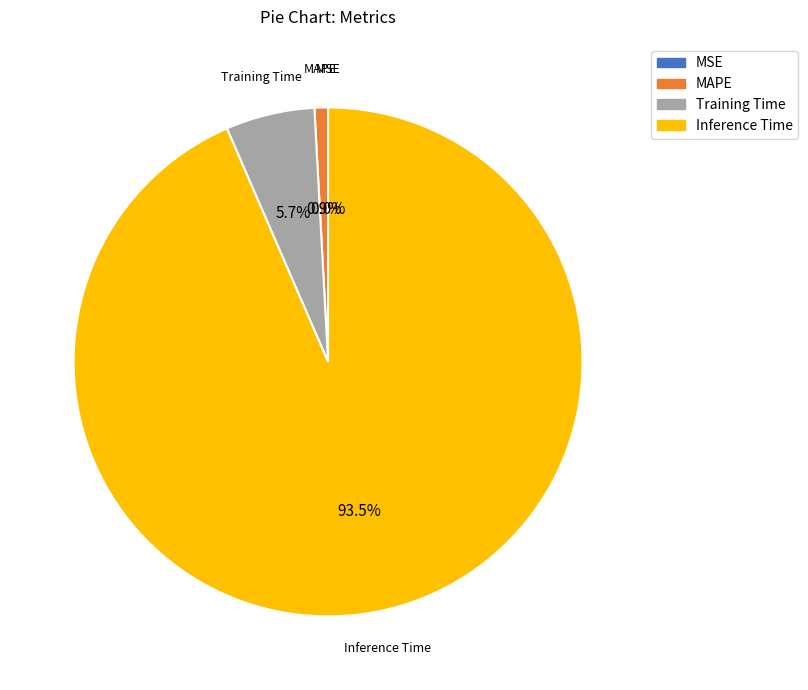

Which category has the smallest portion of the pie?

MSE